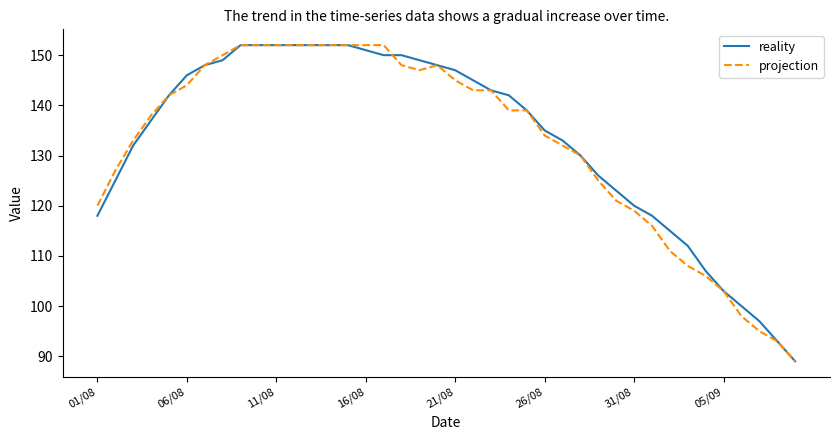

What is the greatest value displayed?

152